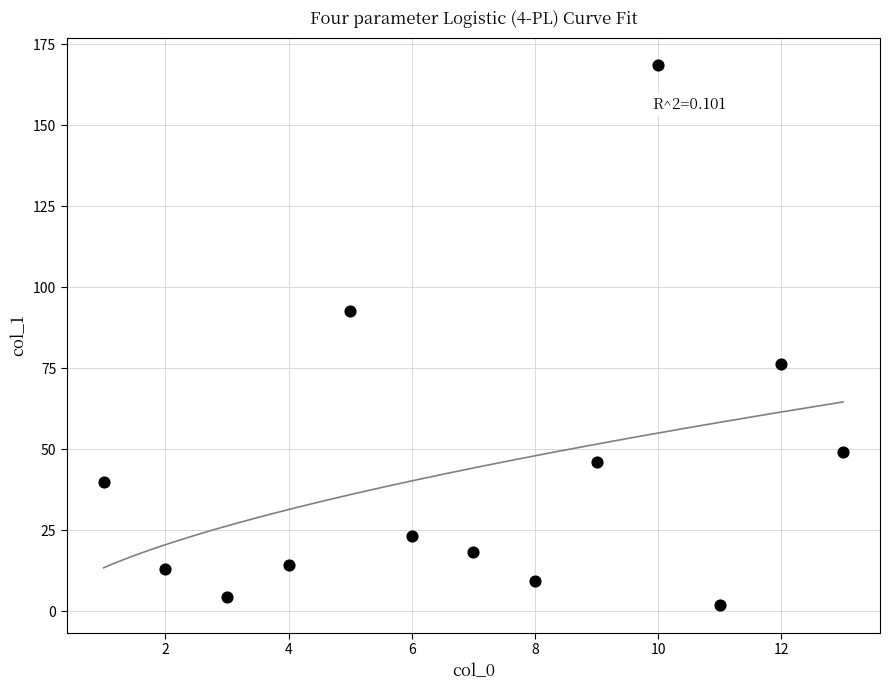

What is the range of Y values (max minus min)?

166.9